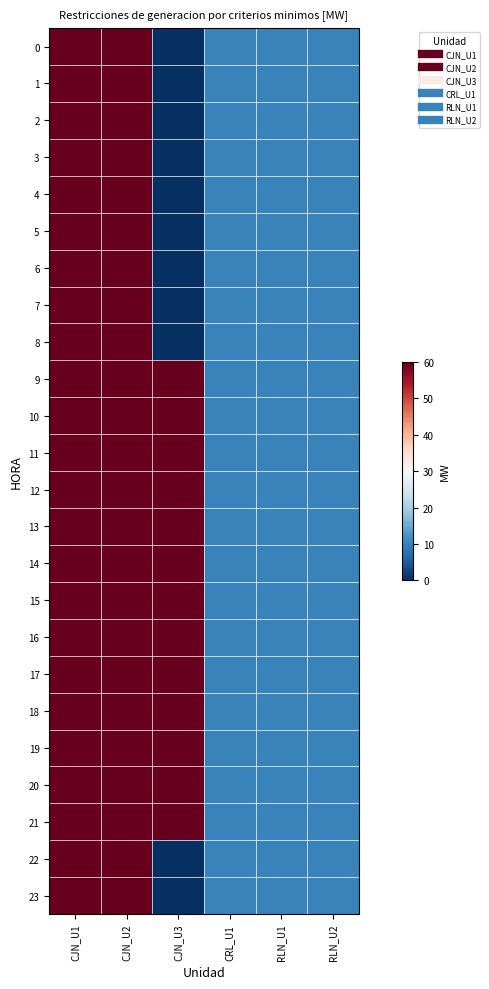

At which category is the sum across all series the highest?

CJN_U1